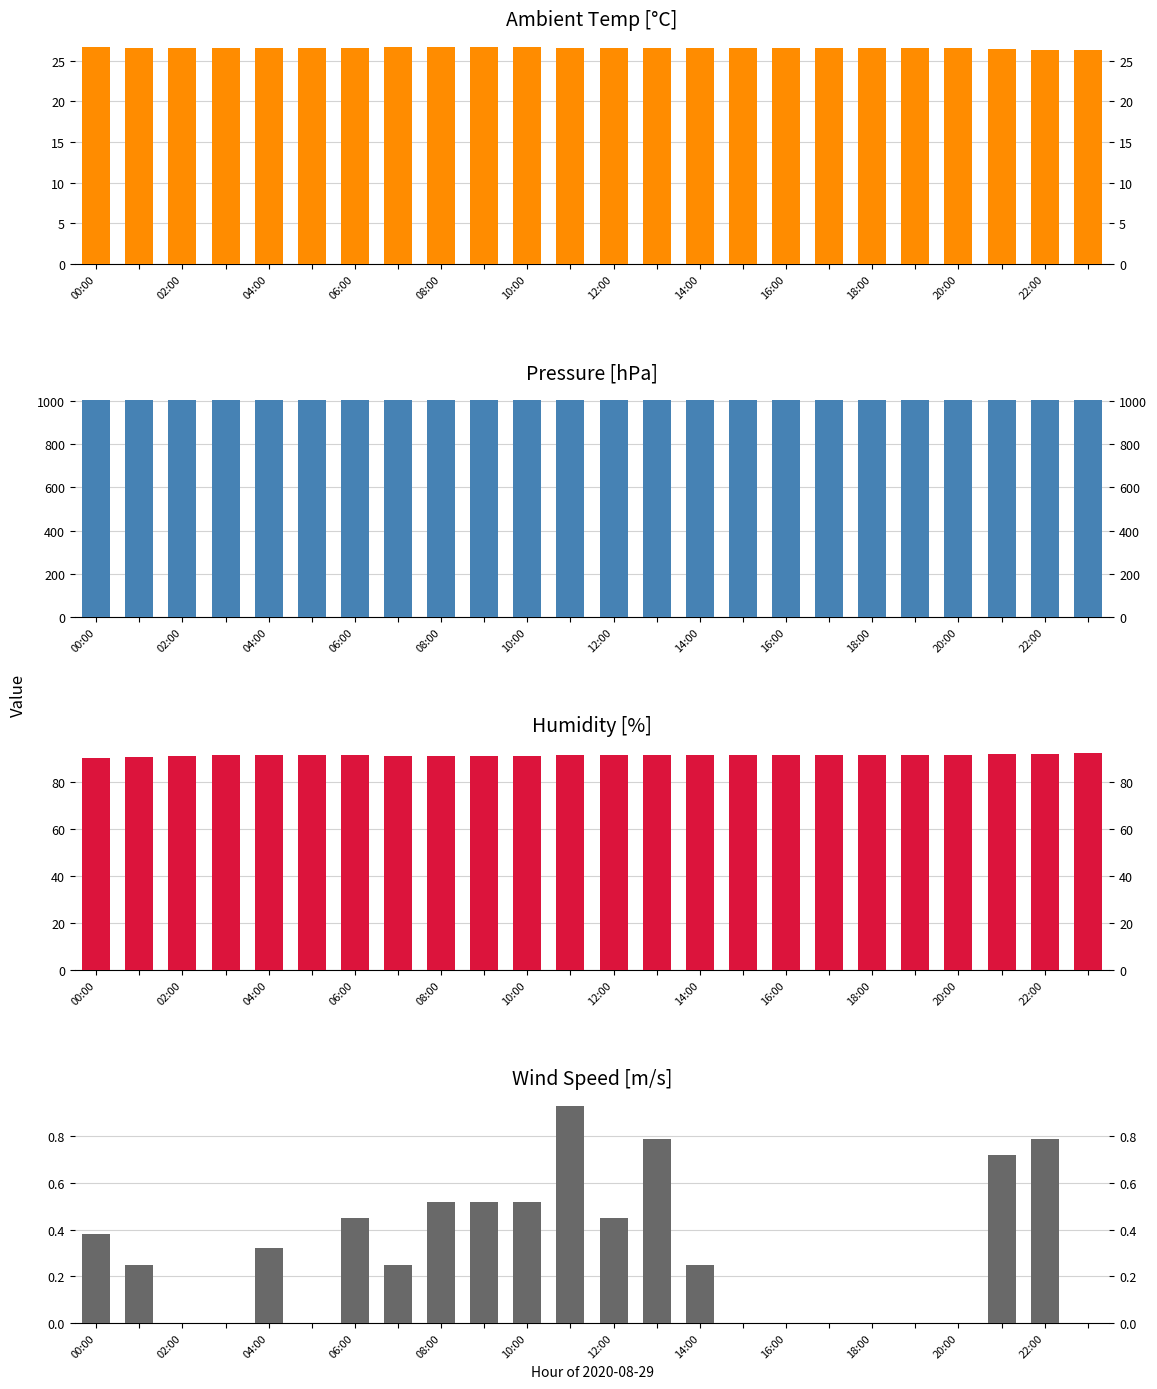

How many groups of bars are there?

24